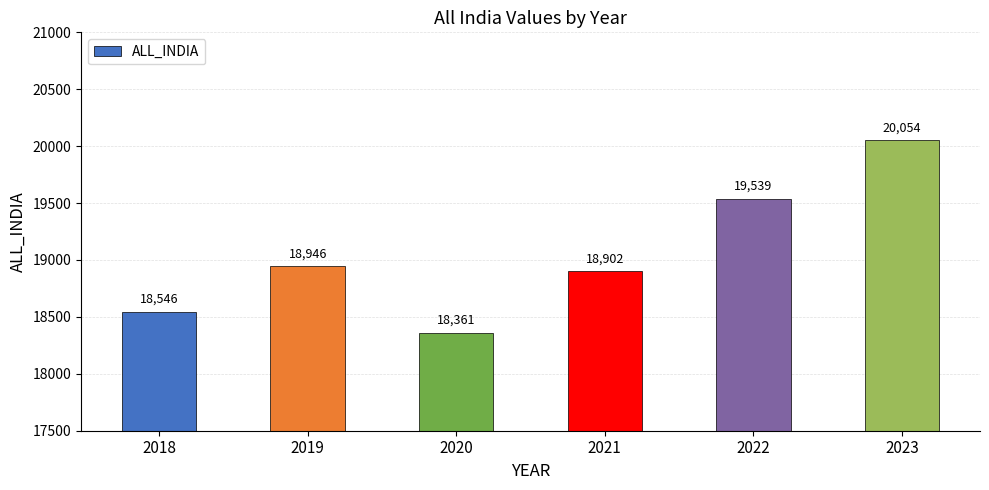

How many data points are less than 18946?

3